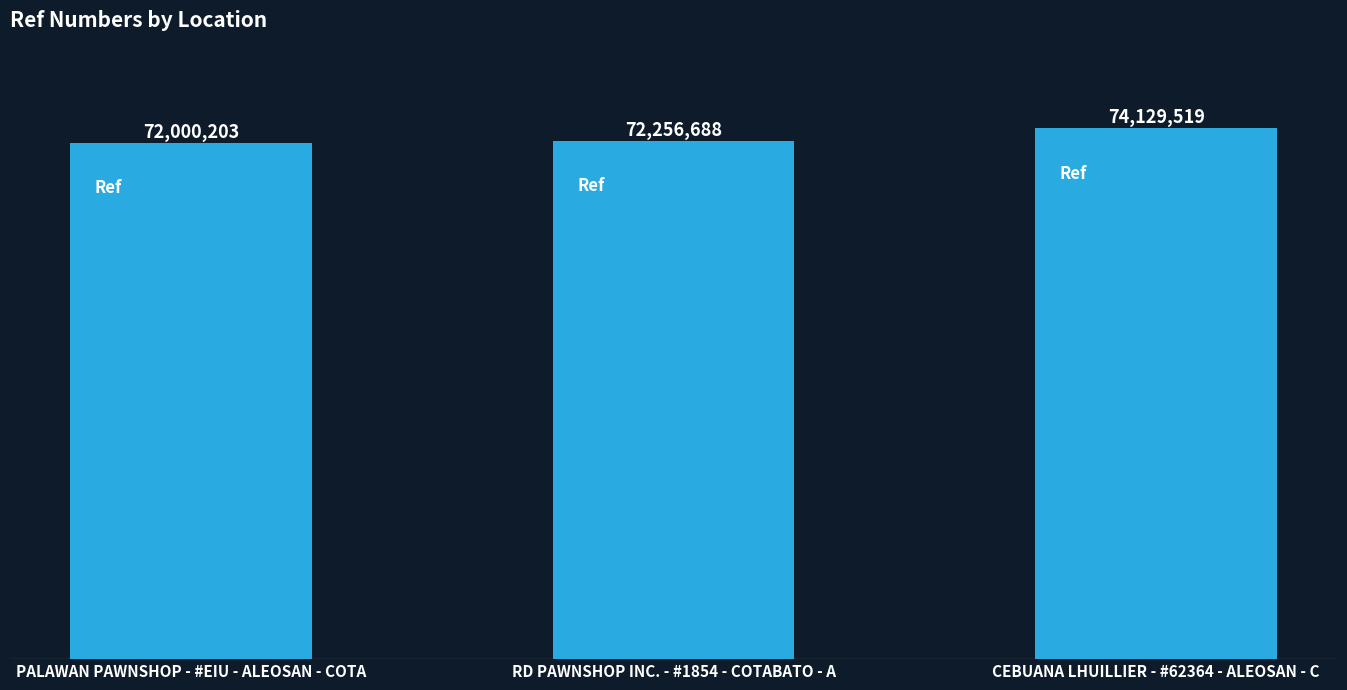

What is the change in value from PALAWAN PAWNSHOP - #EIU - ALEOSAN - COTA to CEBUANA LHUILLIER - #62364 - ALEOSAN - C?

+2129316